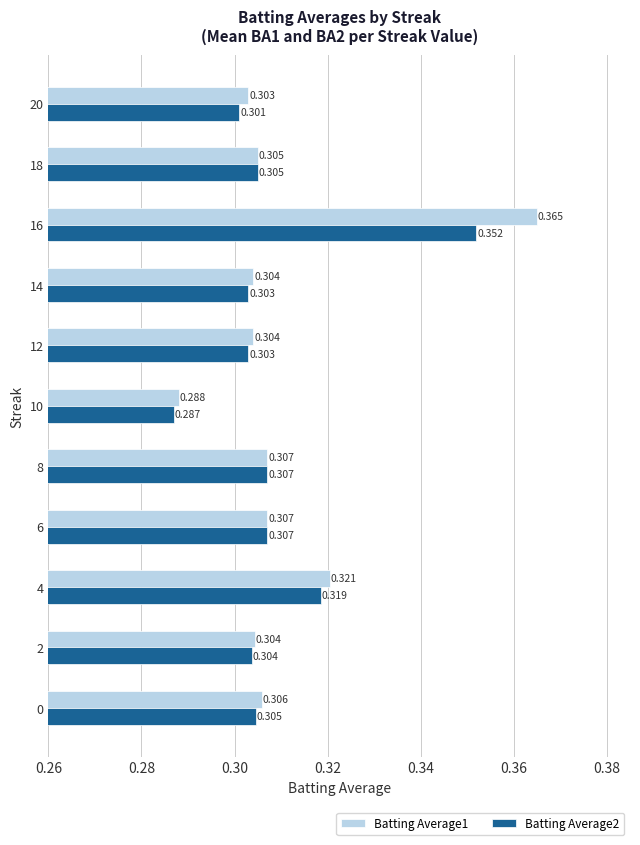

Is the value of Batting Average1 at 16 greater than the value of Batting Average2 at 0?

Yes